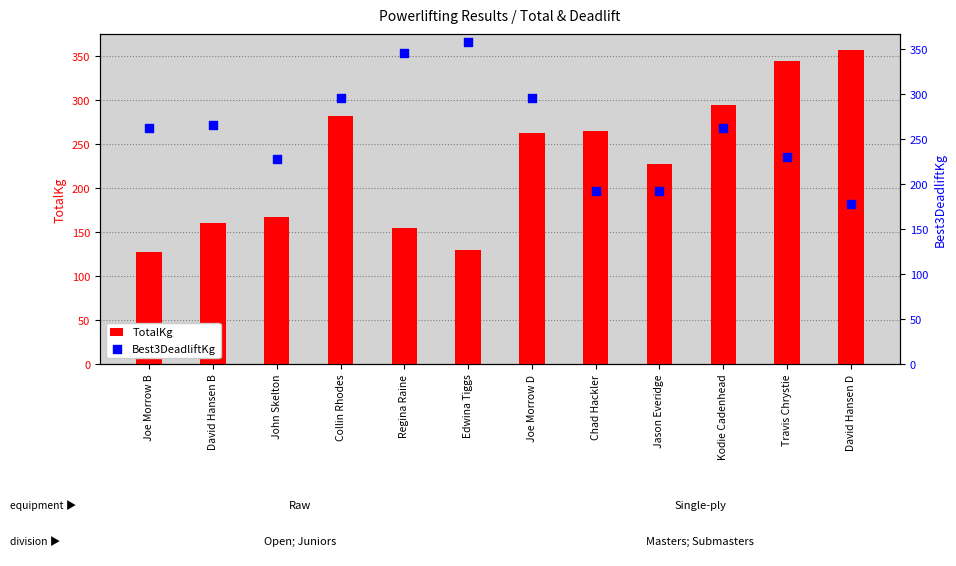

At how many categories does at least one series exceed 196?

12